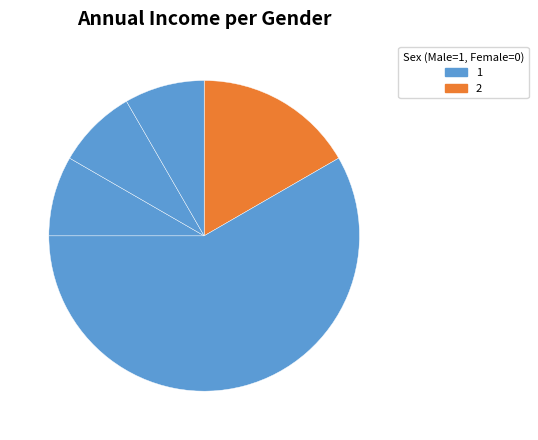

How many slices are in this pie chart?

5